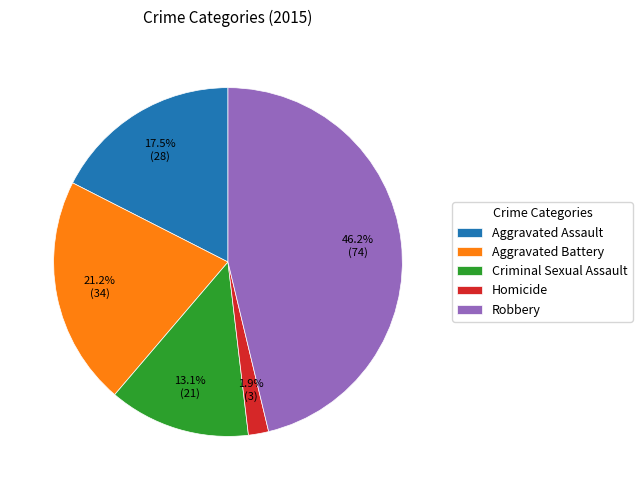

What is the largest slice in the pie chart?

Robbery